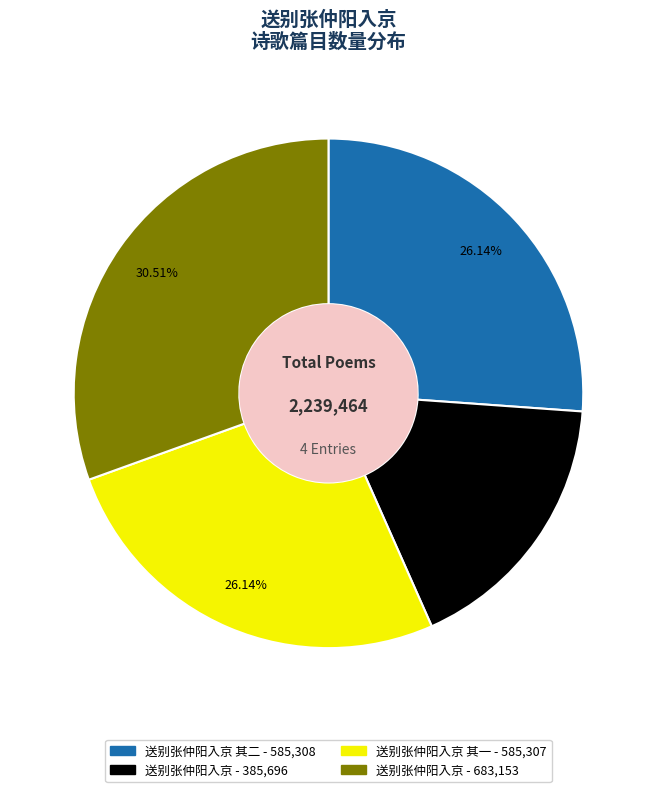

To the nearest percent, what is the difference between the largest and smallest slice percentages?

13%